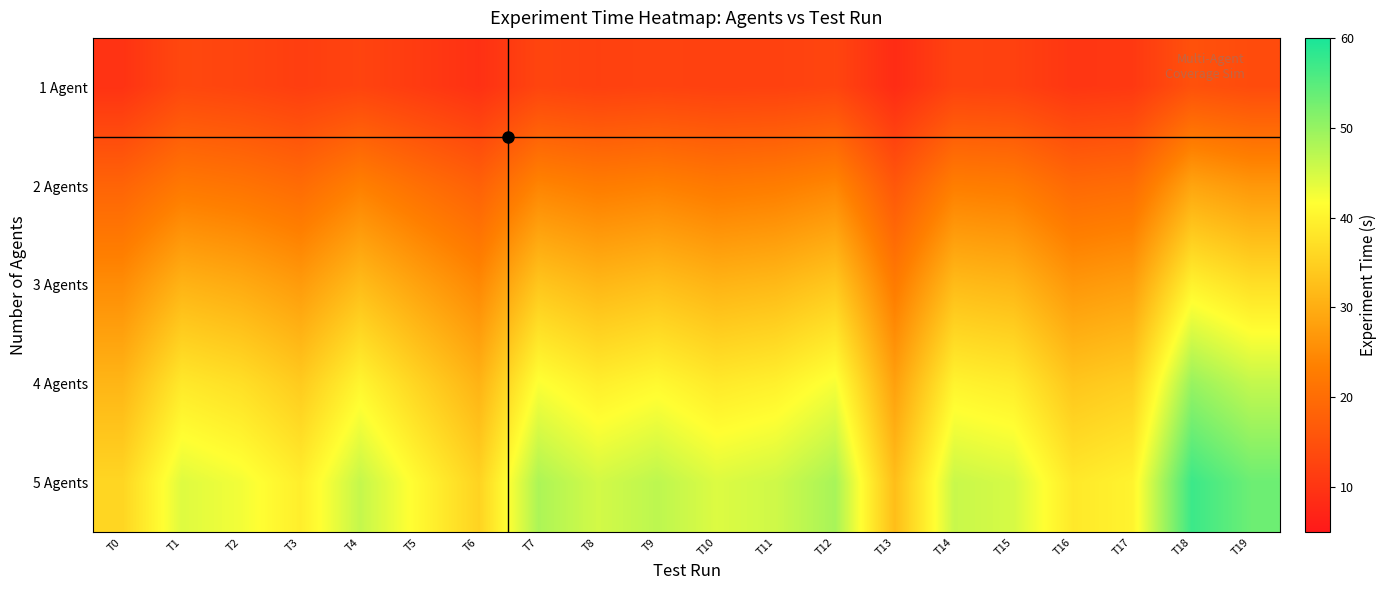

What is the total value across all series at T1?

149.0